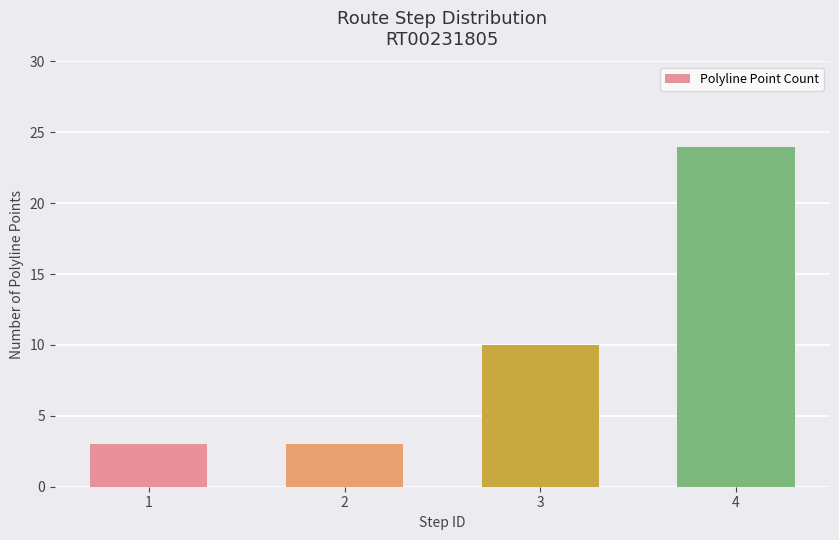

What is the difference between the second highest and second lowest values?

7